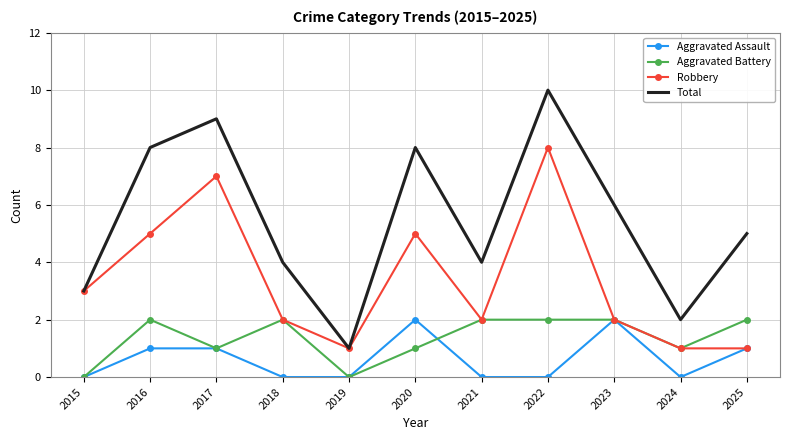

Which series has the largest total across all categories?

Total